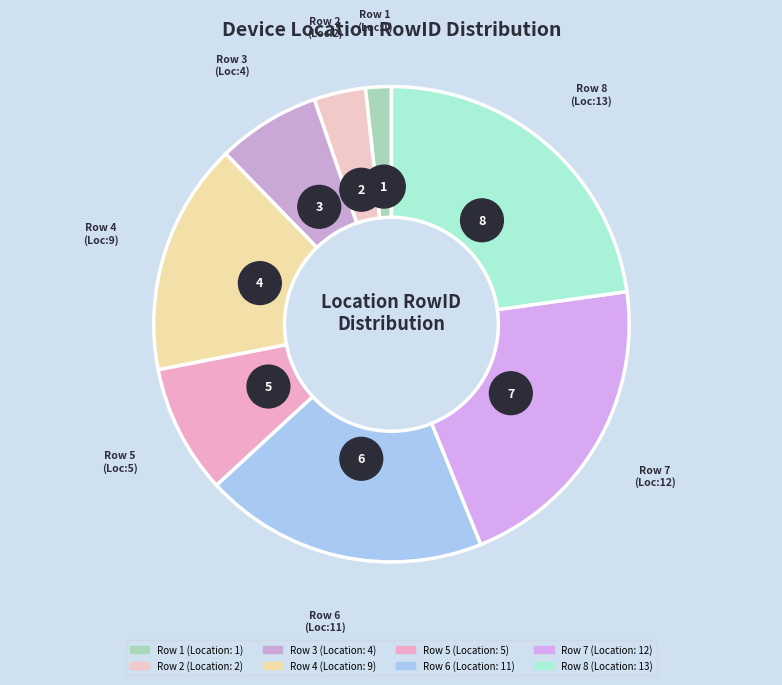

Which category has the smallest portion of the pie?

Row 1